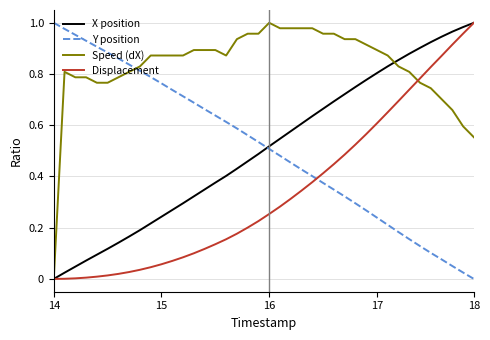

After their last crossing, which series has the higher values: Displacement or Y position?

Displacement